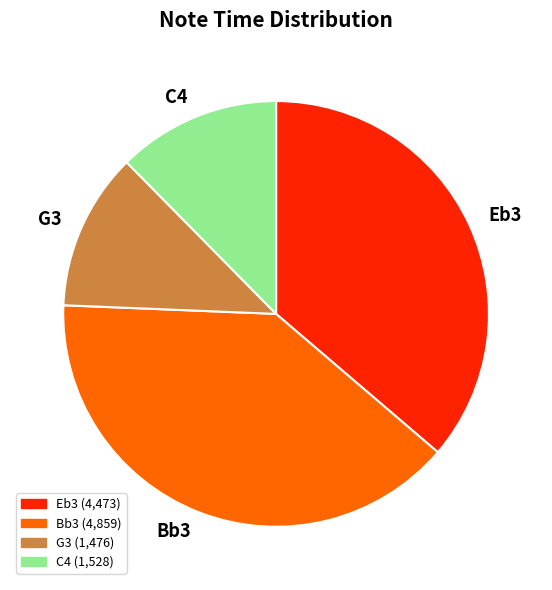

Which category has the biggest portion of the pie?

Bb3